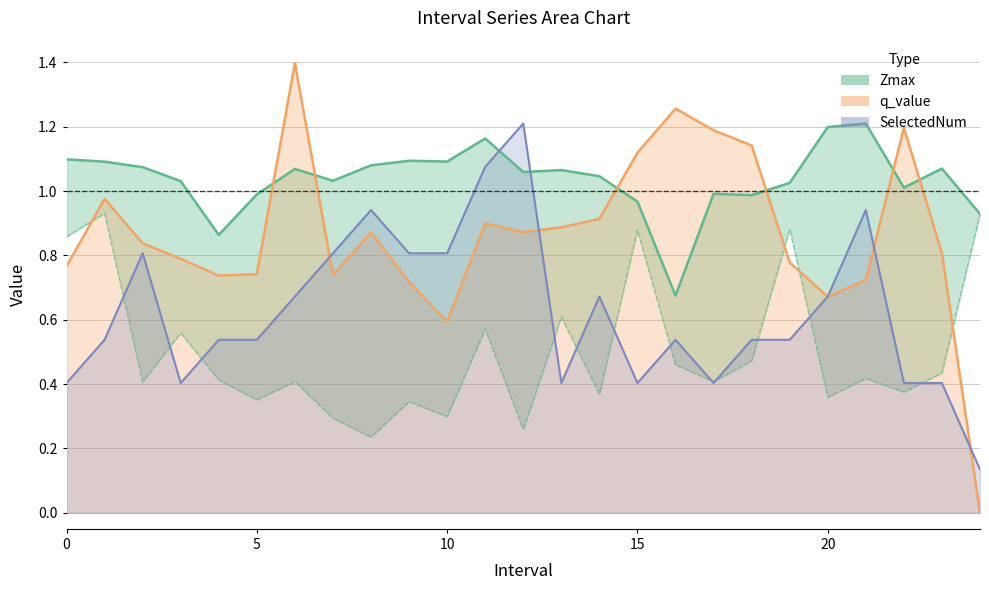

What is the difference between the highest and lowest values at 20?

0.8